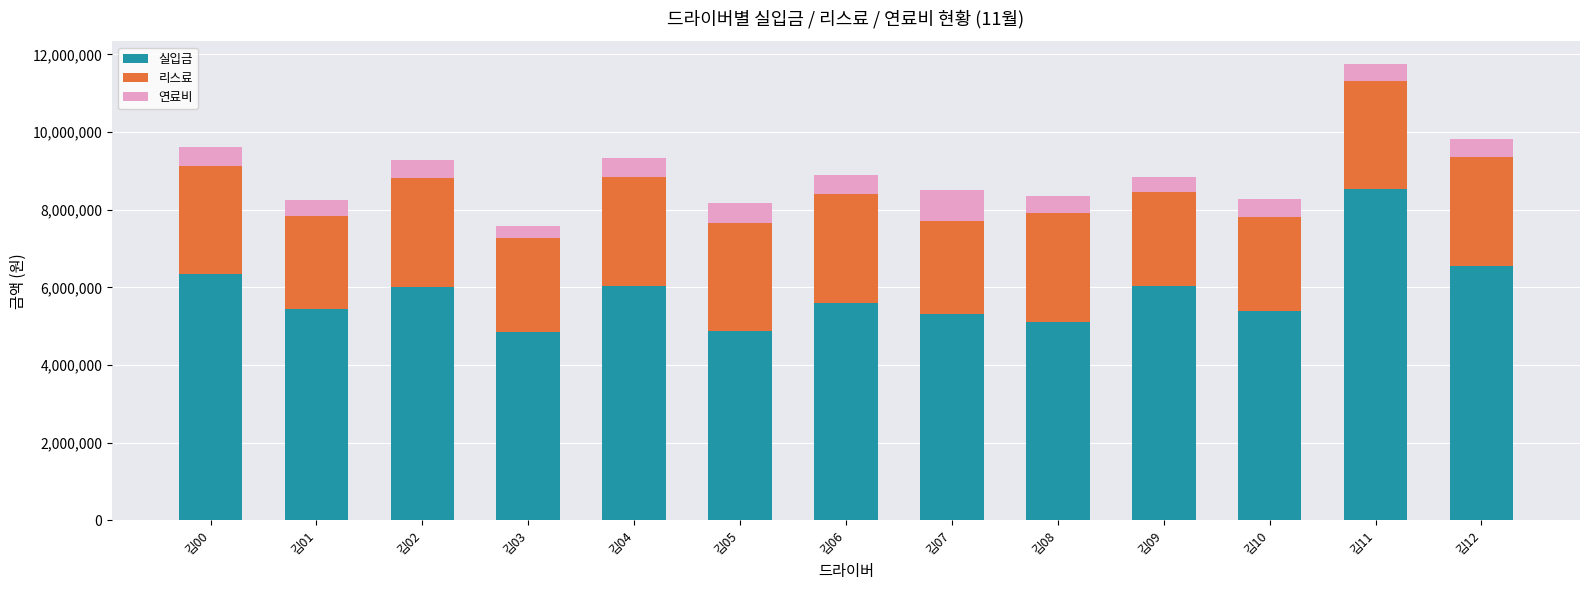

The value of 실입금 at 김05 is 4872030. True or false?

True